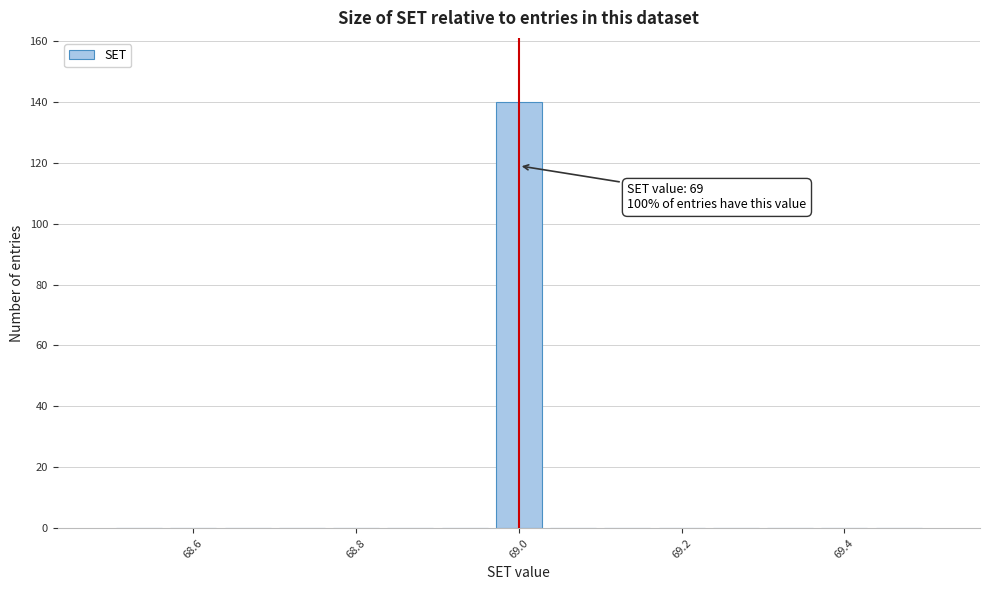

Around what value on the x-axis is the tallest bar? Give the approximate position of its centre, as read against the axis.

69.00